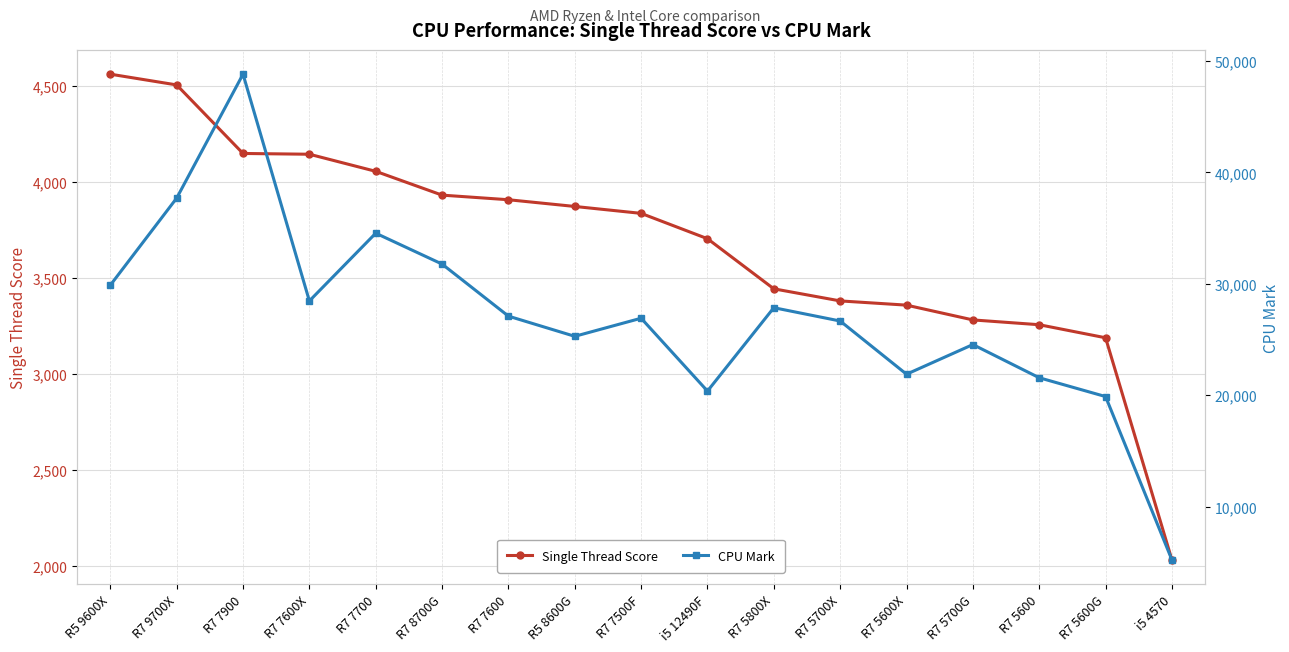

Is it true that Single Thread Score equals 1257 at i5 4570?

False